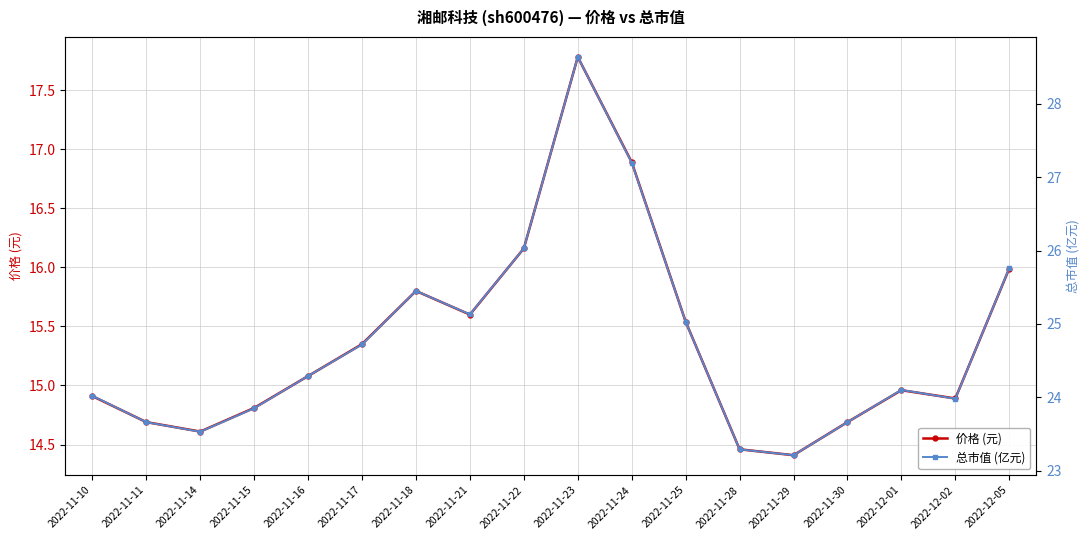

Reading left to right, transcribe all the data shown in this chart.

价格 (元): 14.9	14.7	14.6	14.8	15.1	15.3	15.8	15.6	16.2	17.8	16.9	15.5	14.5	14.4	14.7	15.0	14.9	16.0
总市值 (亿元): 24.0	23.7	23.5	23.9	24.3	24.7	25.4	25.1	26.0	28.6	27.2	25.0	23.3	23.2	23.7	24.1	24.0	25.8